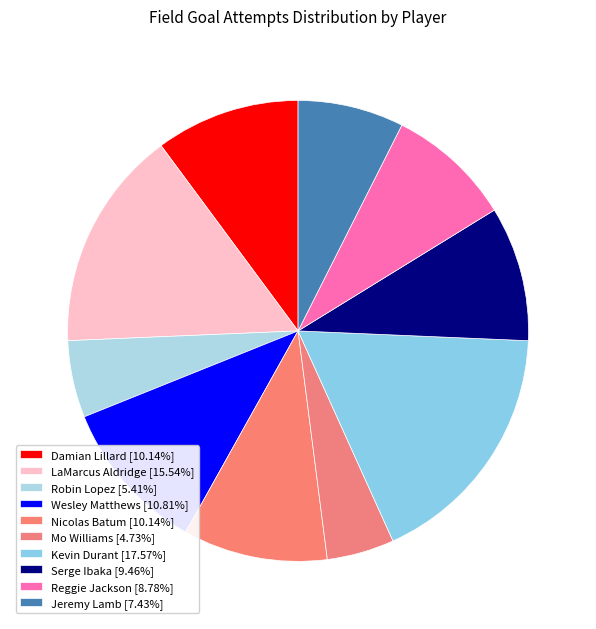

True or false: Serge Ibaka accounts for 16% of the total.

False